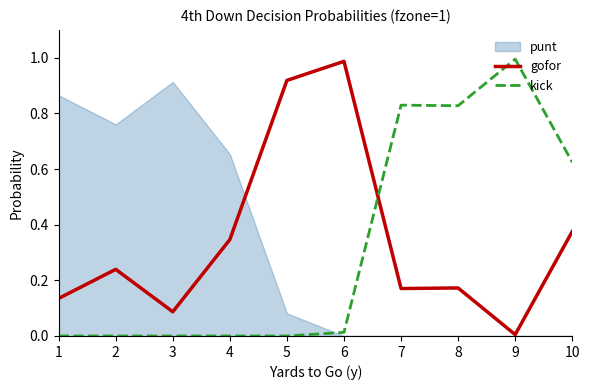

The kick series shows 0.0 at 3. True or false?

True